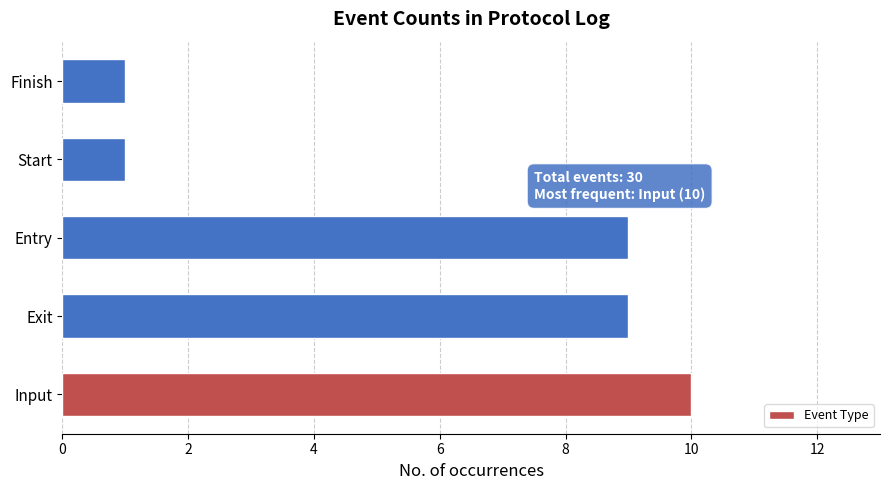

How many bars are there in total?

5